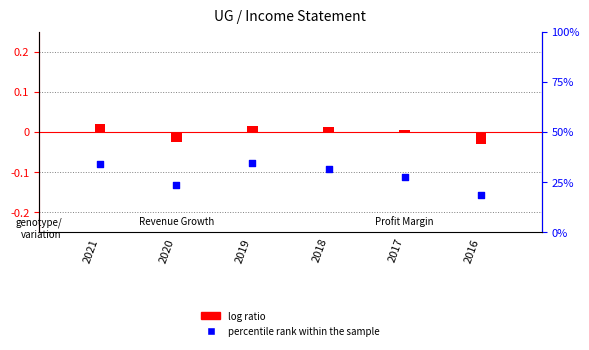

Which series has the largest total across all categories?

percentile rank within the sample